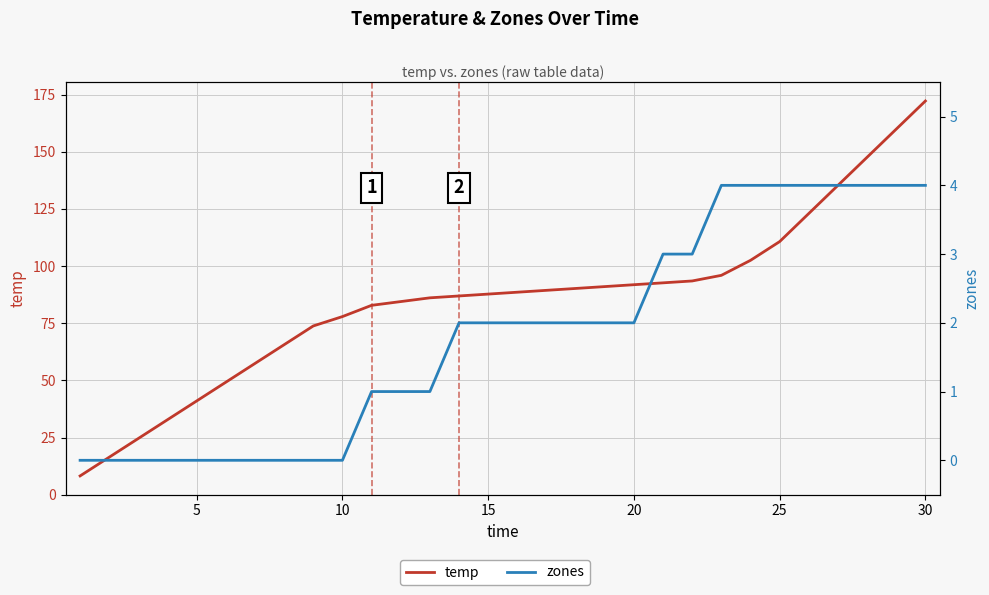

How many values in the zones series are below 2?

13